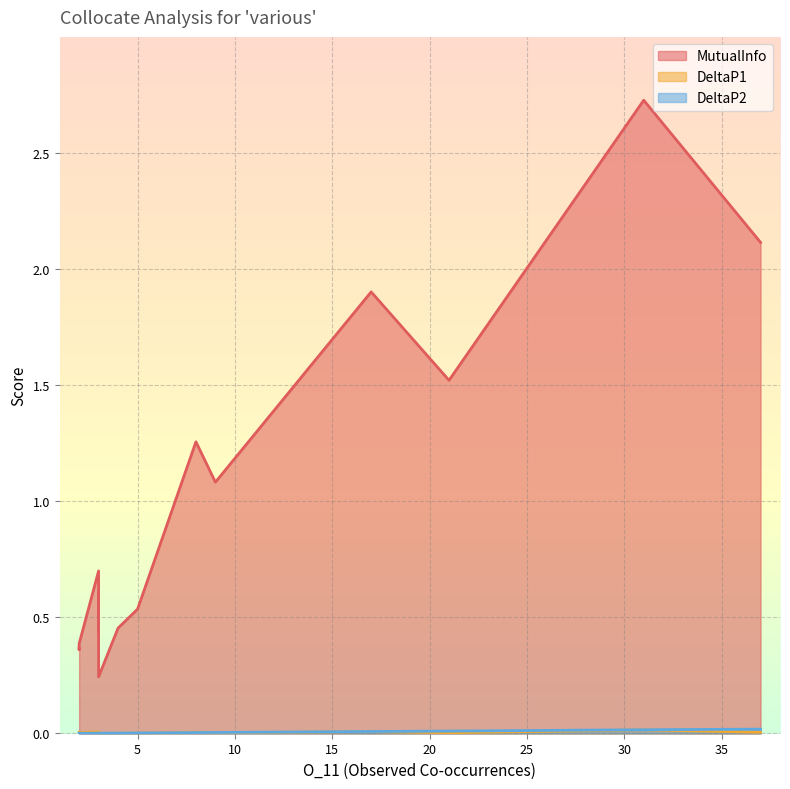

Does the chart display data point markers on the line(s)?

No